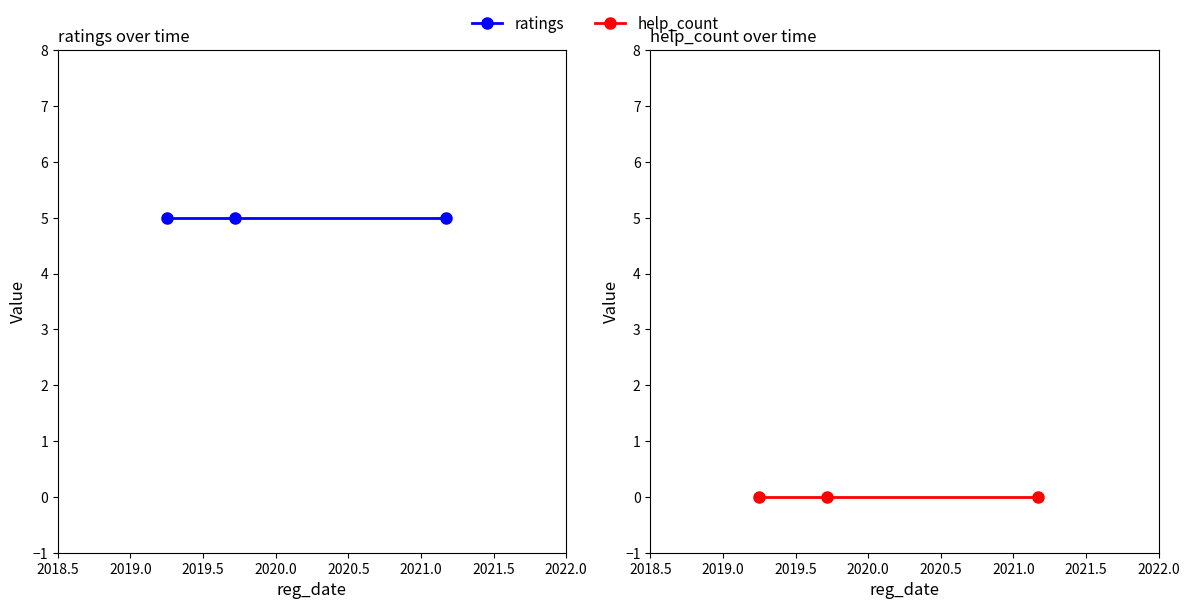

Does the chart have visible grid lines?

No